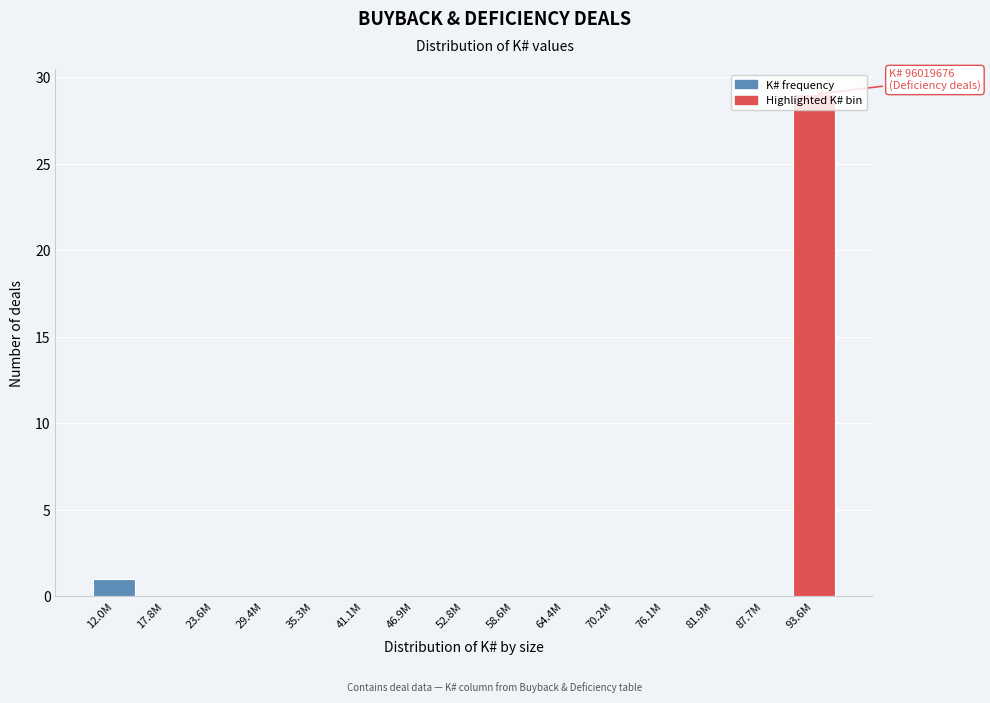

The chart shows a value of -13 at 87.7M. True or false?

False